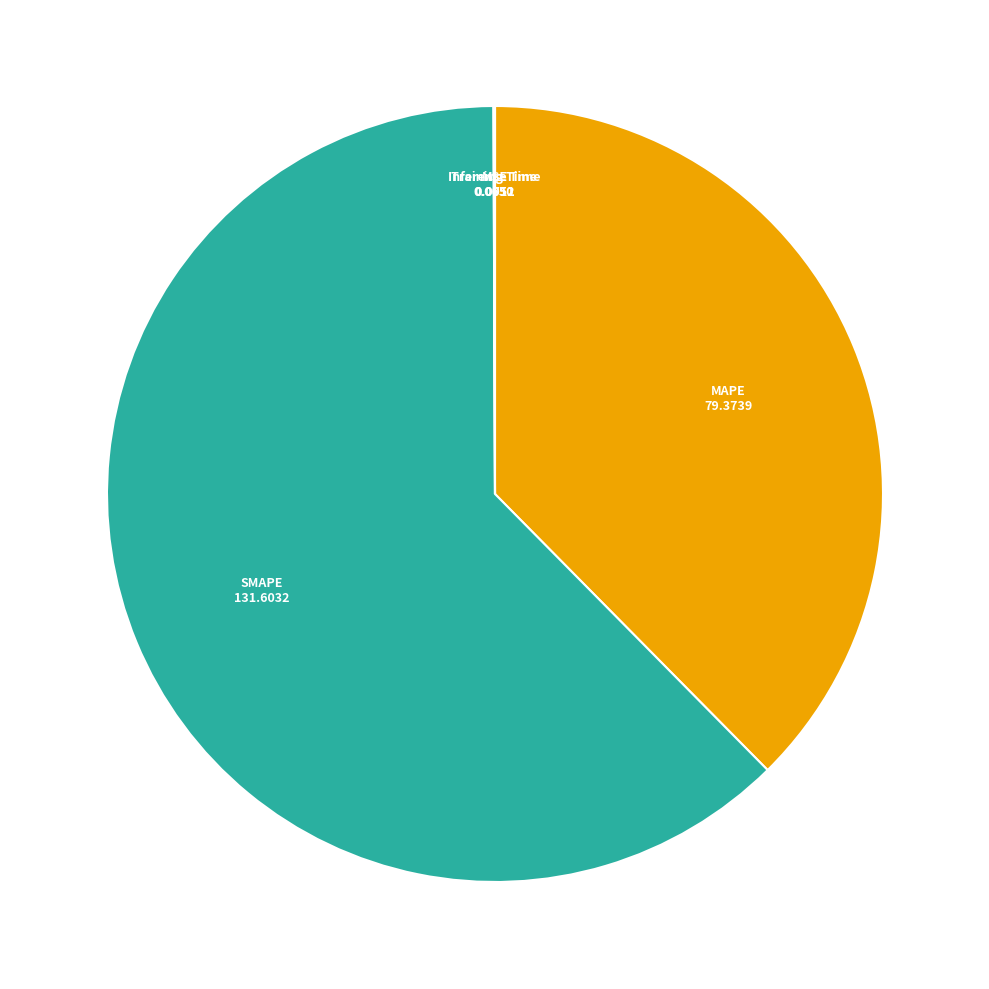

Which category accounts for the majority?

SMAPE